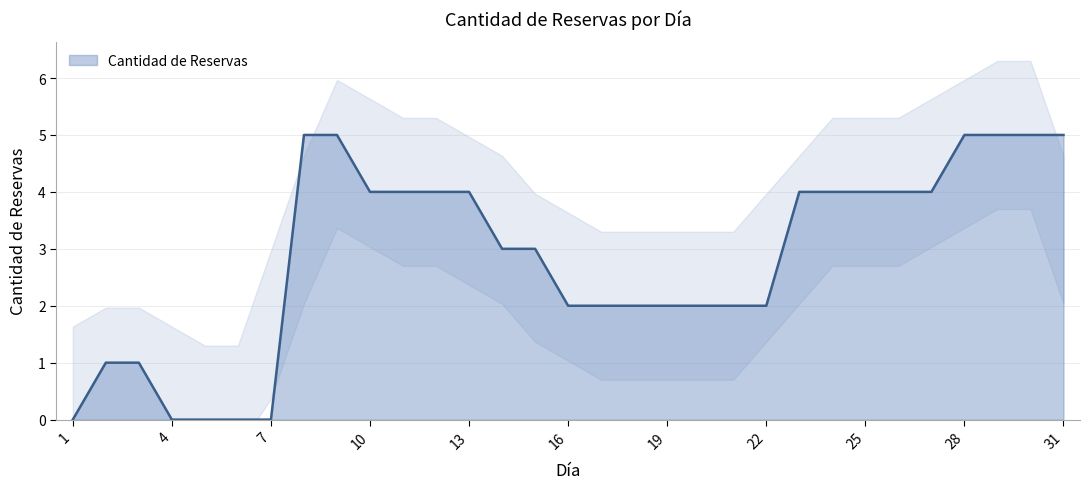

What is the difference between the maximum and second lowest values?

5